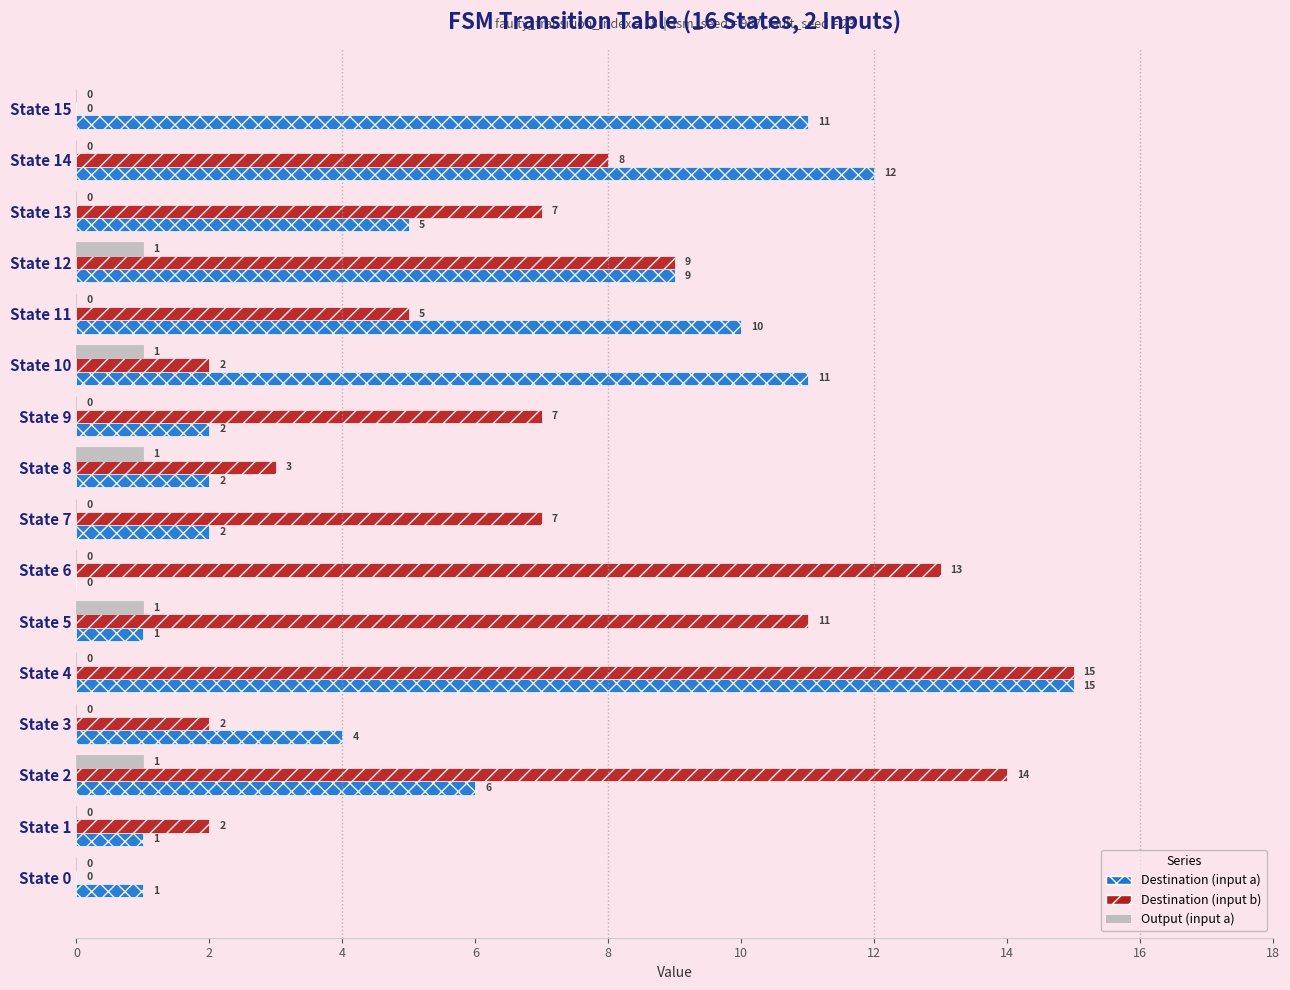

What is the approximate value of Destination (input b) at State 7, to the nearest 10?

10